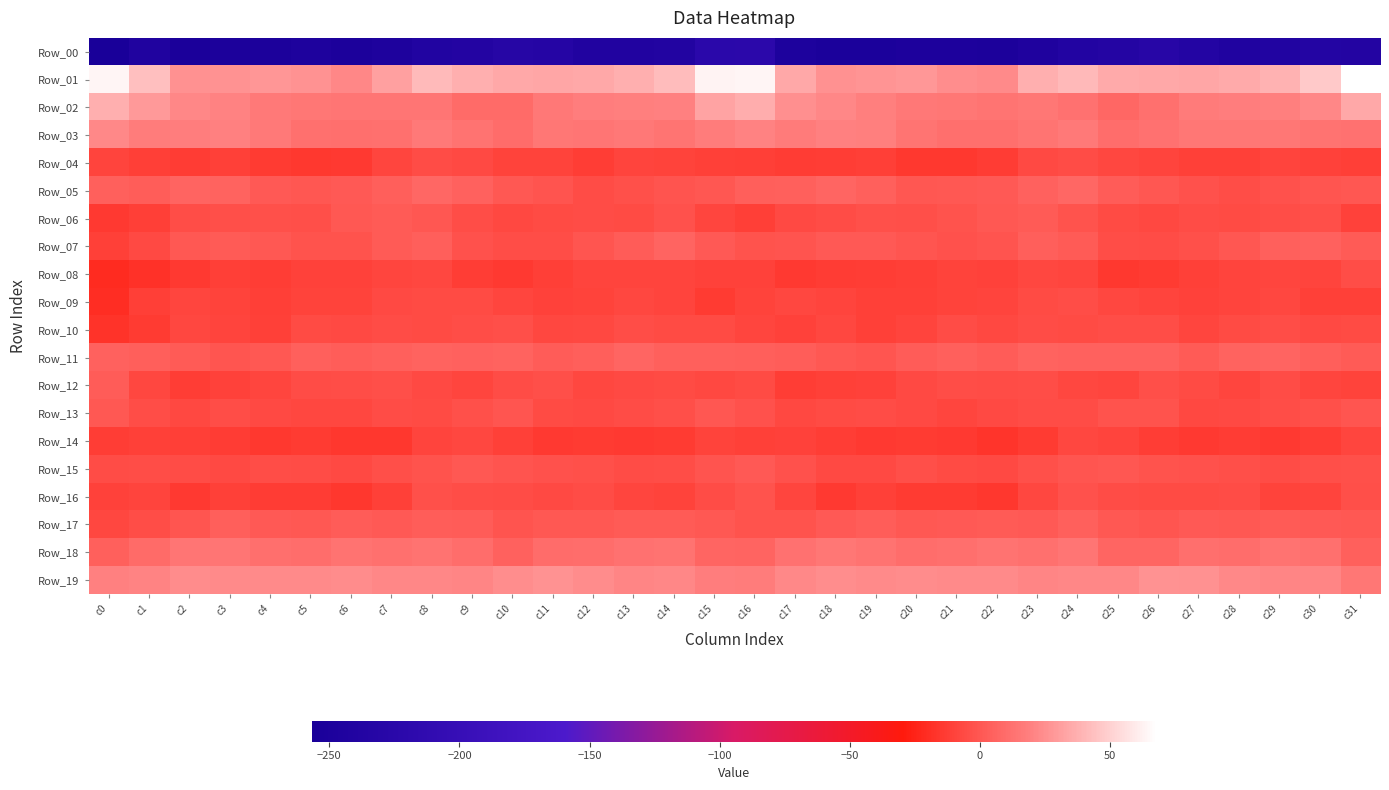

What is the greatest value displayed?

67.8